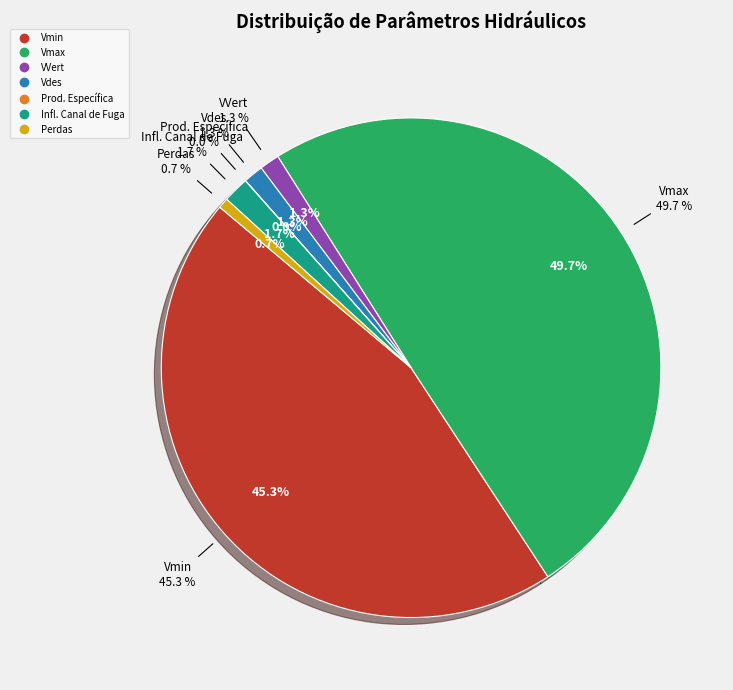

Count the number of slices in the pie.

7